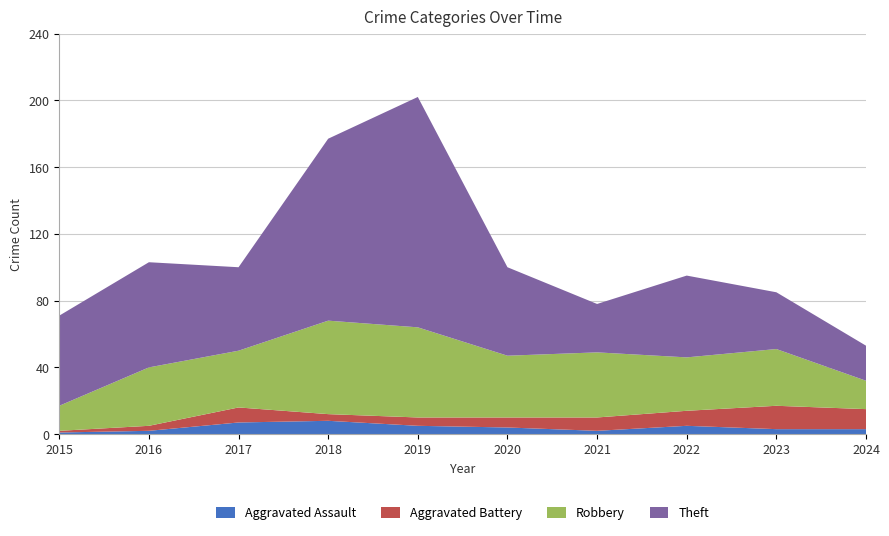

Reading left to right, extract all data points from this chart.

Aggravated Assault: 2015=1	2016=2	2017=7	2018=8	2019=5	2020=4	2021=2	2022=5	2023=3	2024=3
Aggravated Battery: 2015=1	2016=3	2017=9	2018=4	2019=5	2020=6	2021=8	2022=9	2023=14	2024=12
Robbery: 2015=15	2016=35	2017=34	2018=56	2019=54	2020=37	2021=39	2022=32	2023=34	2024=17
Theft: 2015=54	2016=63	2017=50	2018=109	2019=138	2020=53	2021=29	2022=49	2023=34	2024=21